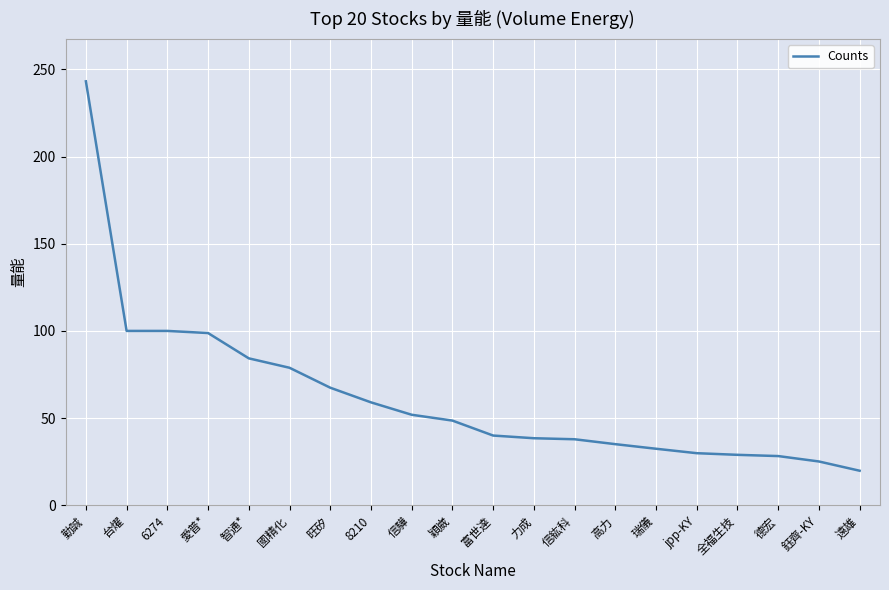

What position from the right is 高力?

7